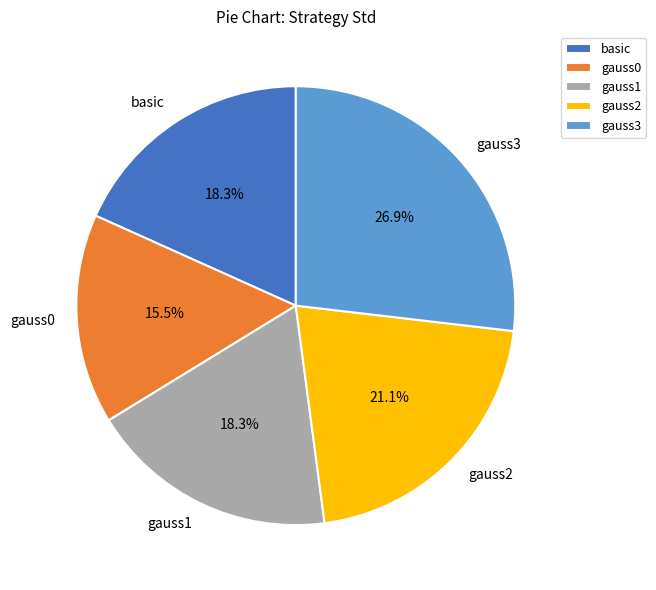

Which has a higher value, gauss0 or gauss3?

gauss3